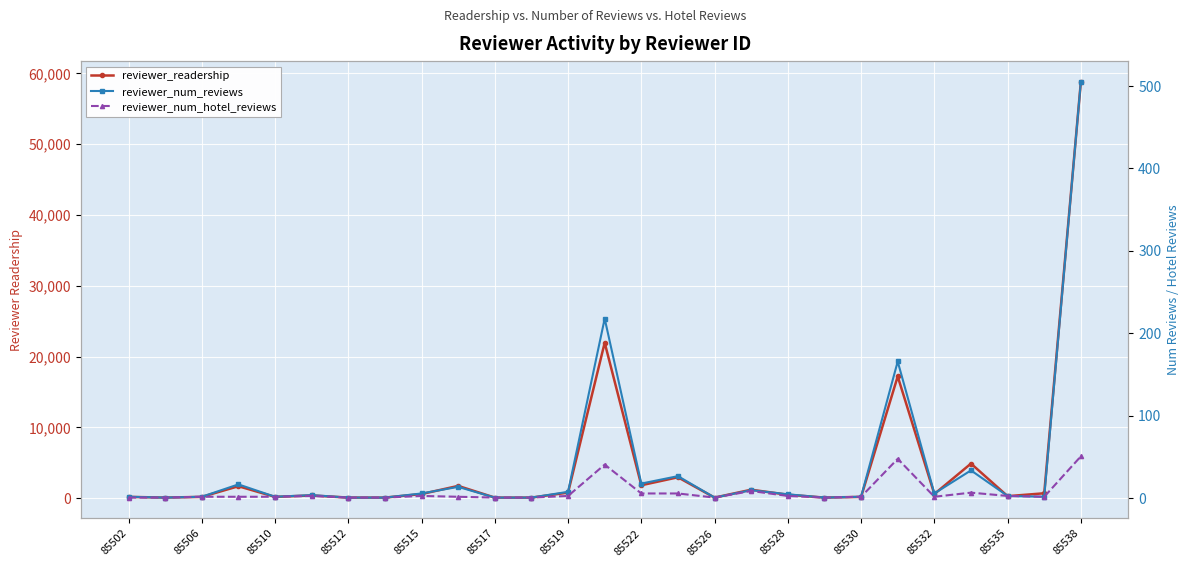

True or false: reviewer_num_reviews has more than 0 interior local peaks.

True